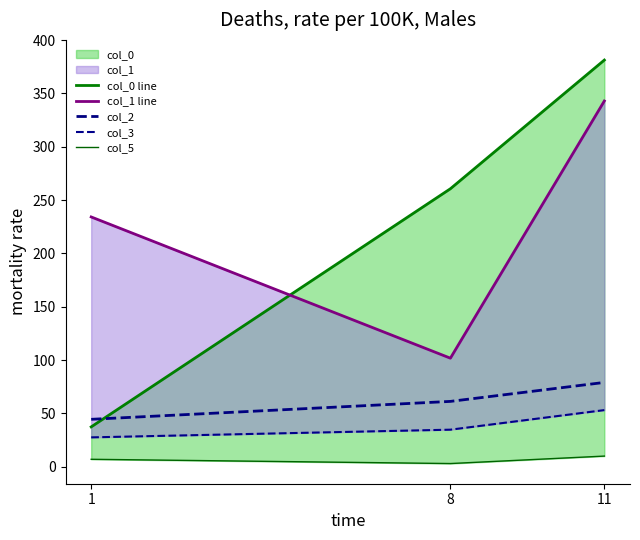

Reading left to right, what are all the values shown in this chart?

col_0 line: 37.4	260.6	381.3
col_1 line: 234.2	101.8	342.9
col_2: 44.5	61.3	79.0
col_3: 27.5	34.7	53.1
col_5: 7.0	3.0	10.0